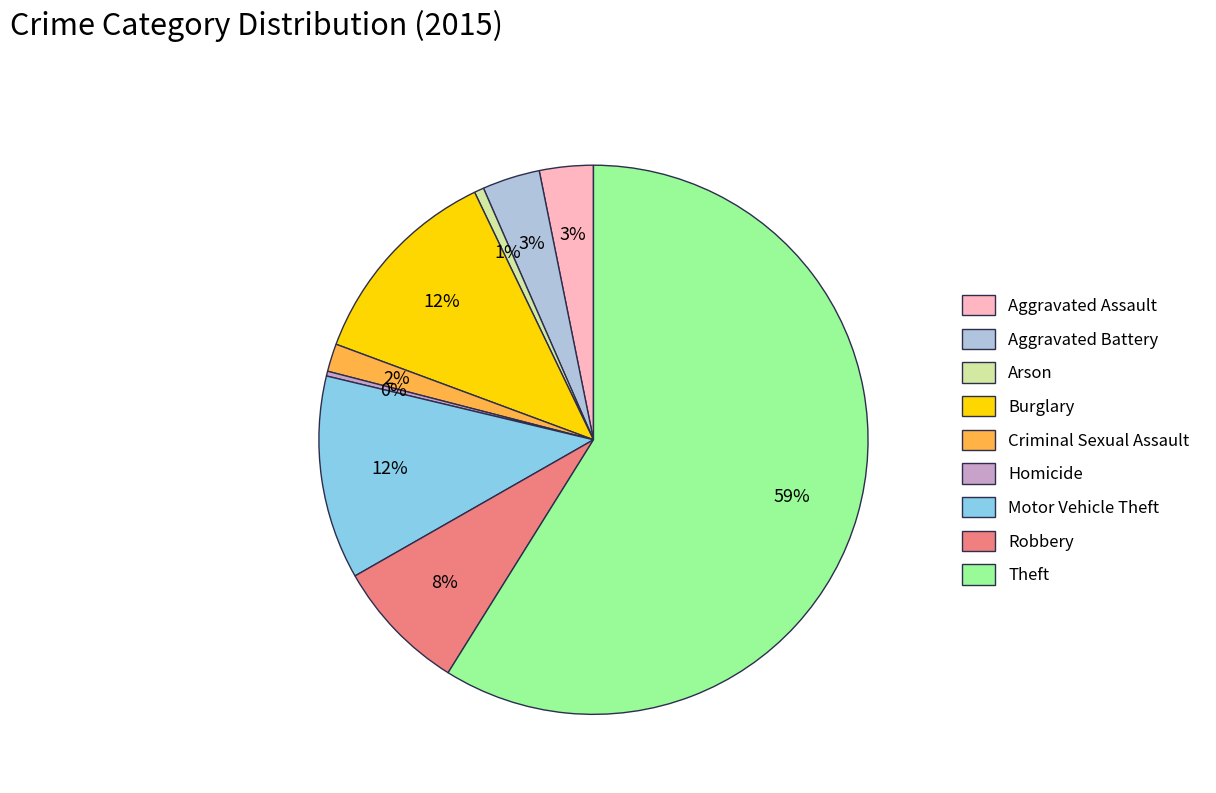

To the nearest percent, what percentage of the pie is Robbery?

8%